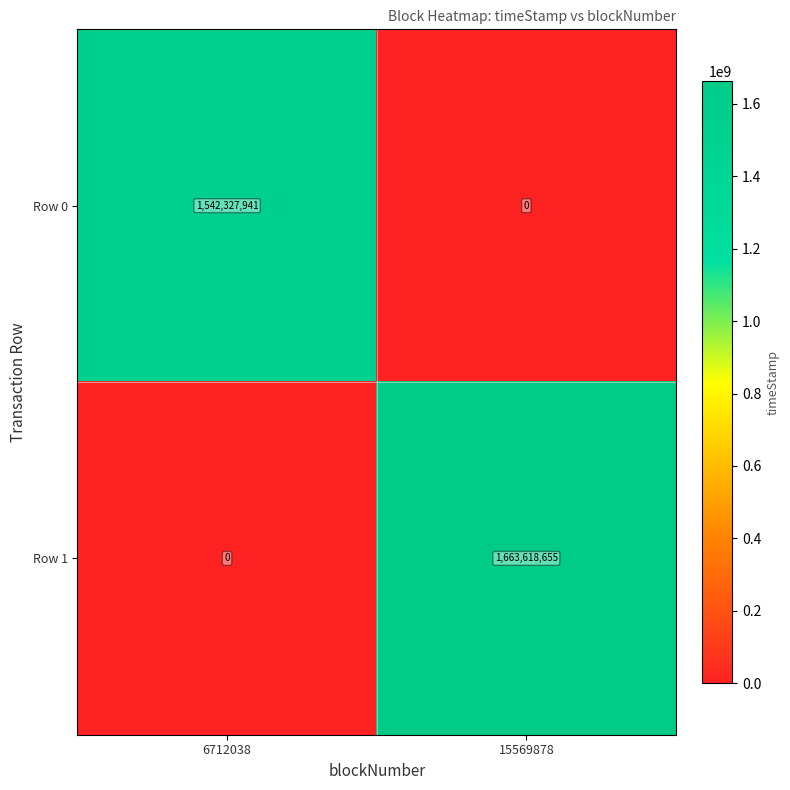

Reading left to right, what are all the values shown in this chart?

Row 0: 1542327941	0
Row 1: 0	1663618655